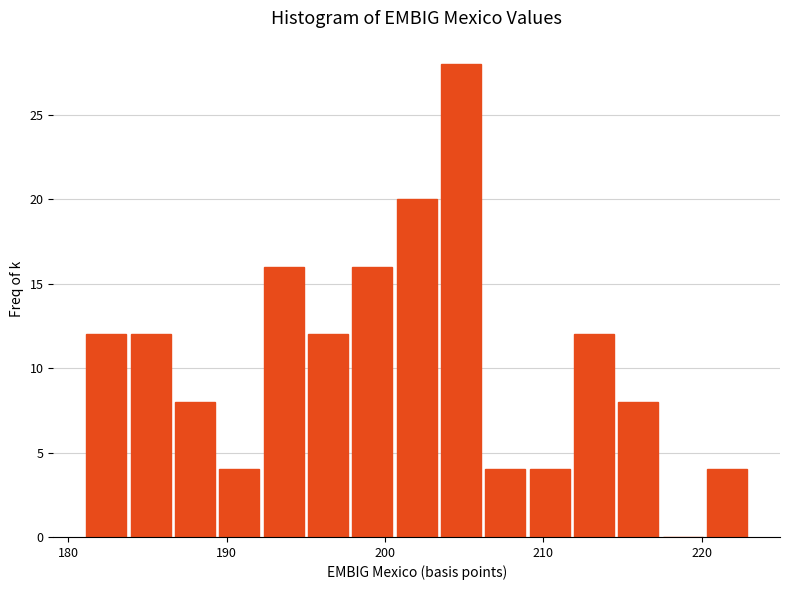

Read against the x-axis, roughly where is the centre of the tallest bar?

205